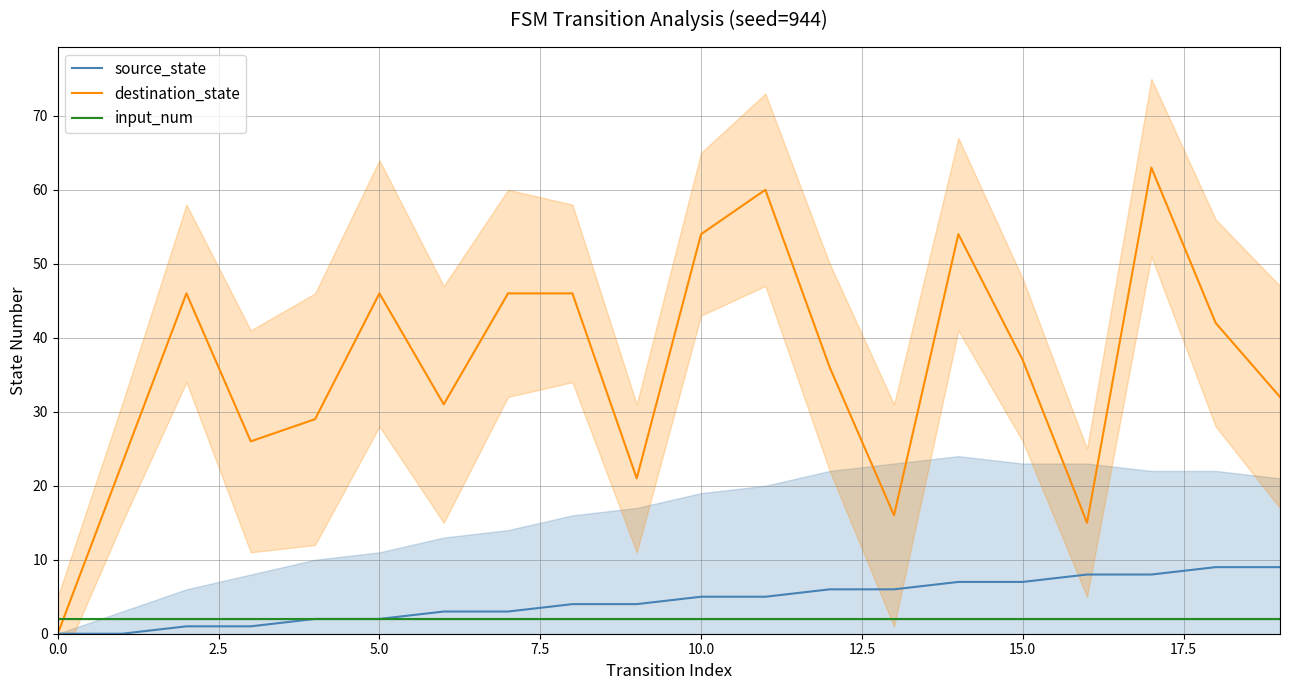

What is the difference between the maximum and minimum values in the destination_state series?

63